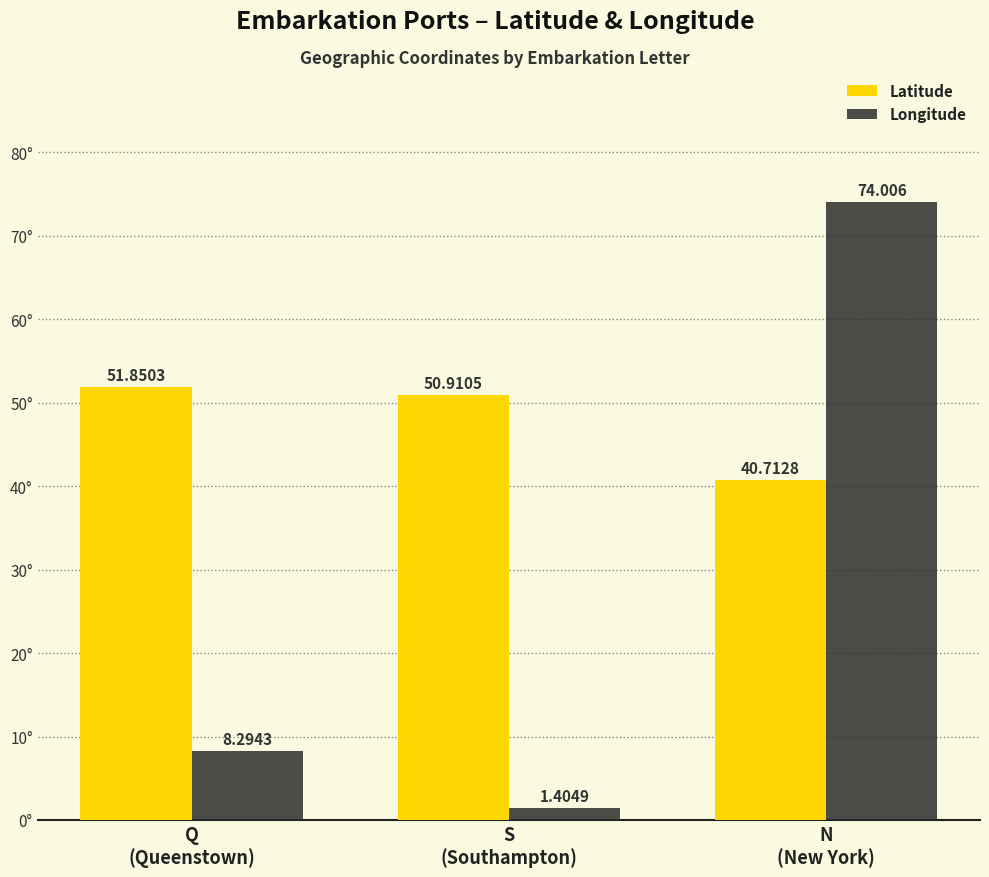

Count the number of data series in this chart.

2